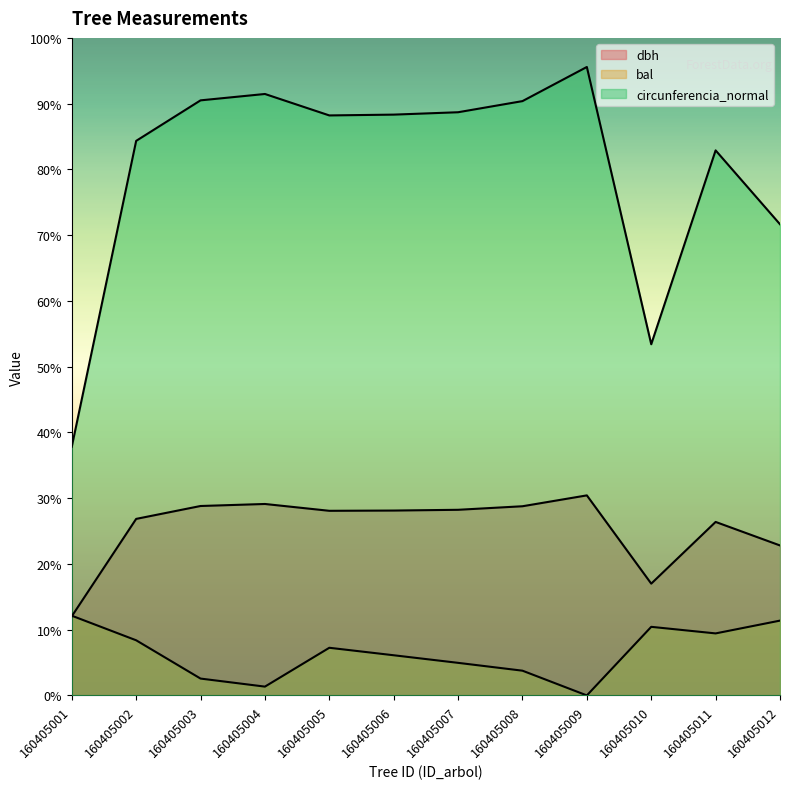

True or false: circunferencia_normal and bal cross at least once.

False